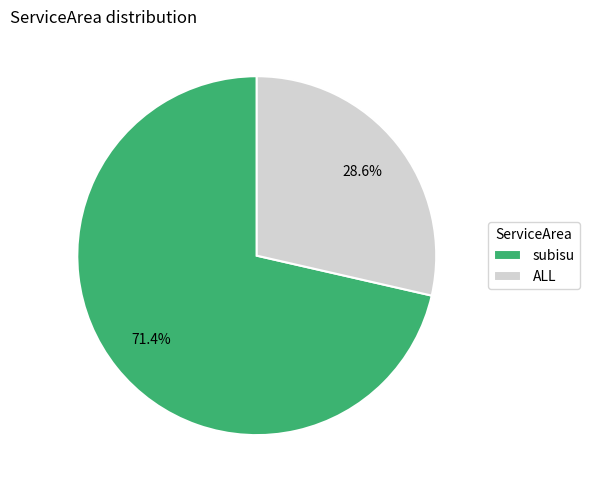

To the nearest percent, what is the combined percentage of subisu and ALL?

100%